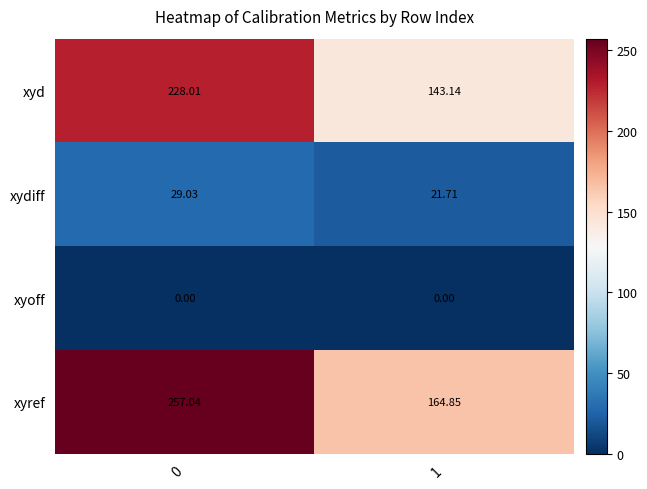

Which series has the largest range (max minus min)?

xyref